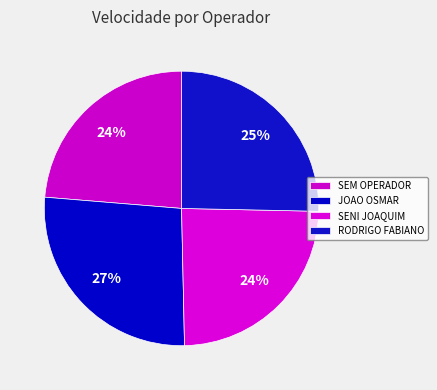

How many segments does this pie chart have?

4